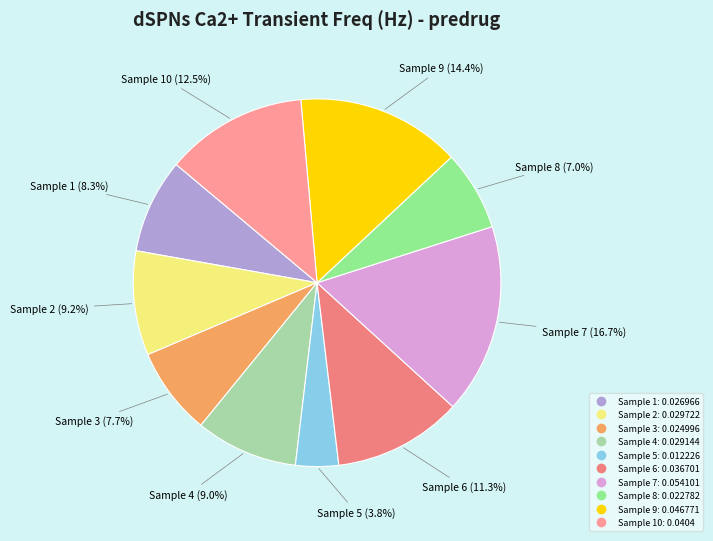

How many segments does this pie chart have?

10